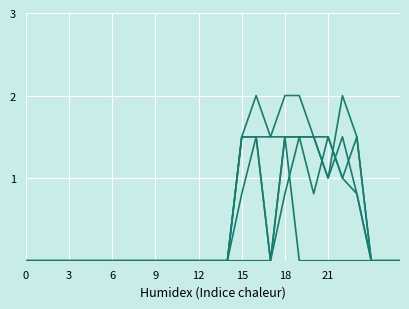

Reading left to right, extract all data points from this chart.

col_11: 0.0	0.0	0.0	0.0	0.0	0.0	0.0	0.0	0.0	0.0	0.0	0.0	0.0	0.0	0.0	0.8	1.5	1.5	2.0	2.0	1.5	1.0	2.0	1.5	0.0	0.0	0.0
col_13: 0.0	0.0	0.0	0.0	0.0	0.0	0.0	0.0	0.0	0.0	0.0	0.0	0.0	0.0	0.0	1.5	1.5	0.0	1.5	1.5	1.5	1.5	1.0	1.5	0.0	0.0	0.0
col_14: 0.0	0.0	0.0	0.0	0.0	0.0	0.0	0.0	0.0	0.0	0.0	0.0	0.0	0.0	0.0	1.5	2.0	1.5	1.5	1.5	0.8	1.5	1.0	0.8	0.0	0.0	0.0
col_16: 0.0	0.0	0.0	0.0	0.0	0.0	0.0	0.0	0.0	0.0	0.0	0.0	0.0	0.0	0.0	1.5	1.5	0.0	1.5	0.0	0.0	0.0	0.0	0.0	0.0	0.0	0.0
col_10: 0.0	0.0	0.0	0.0	0.0	0.0	0.0	0.0	0.0	0.0	0.0	0.0	0.0	0.0	0.0	0.0	0.0	0.0	0.8	1.5	1.5	1.0	1.5	0.8	0.0	0.0	0.0